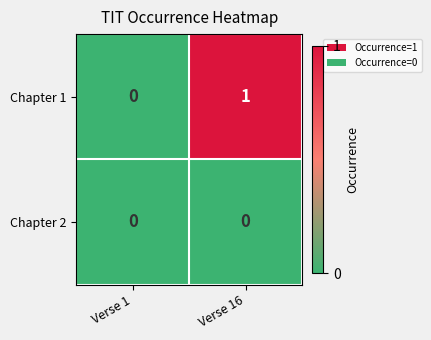

Is the value of Chapter 1 at Verse 16 greater than the value of Chapter 2 at Verse 1?

Yes